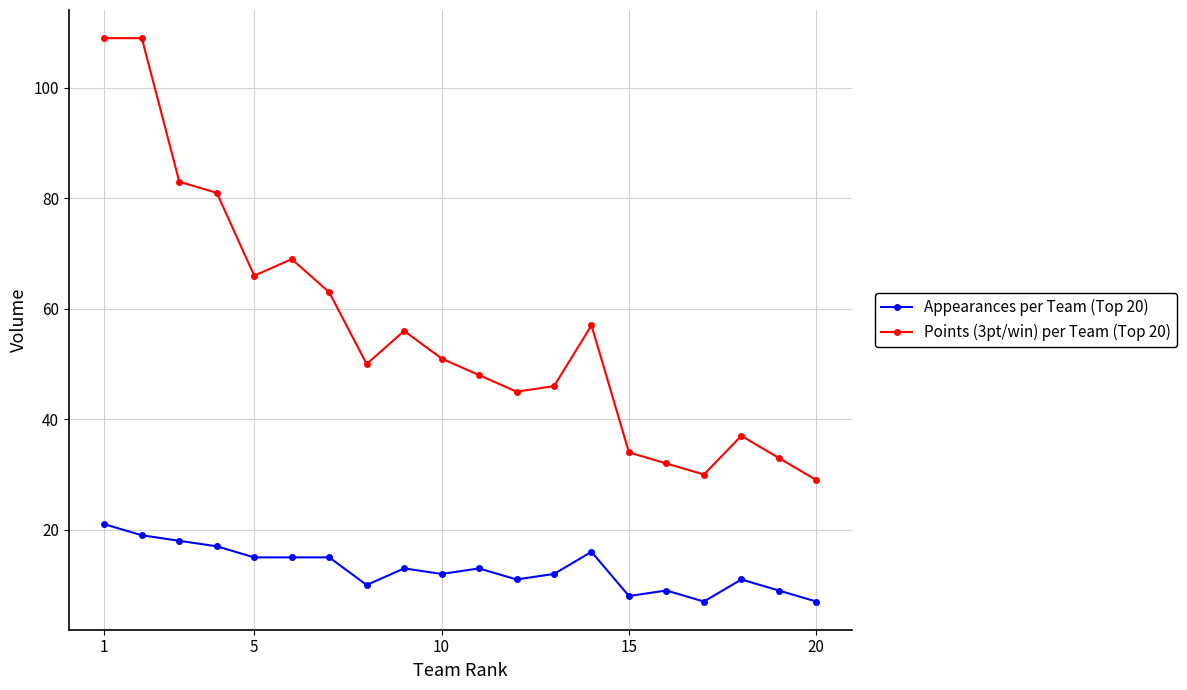

True or false: Points (3pt/win) per Team (Top 20) has more than 0 points higher than both neighbors.

True